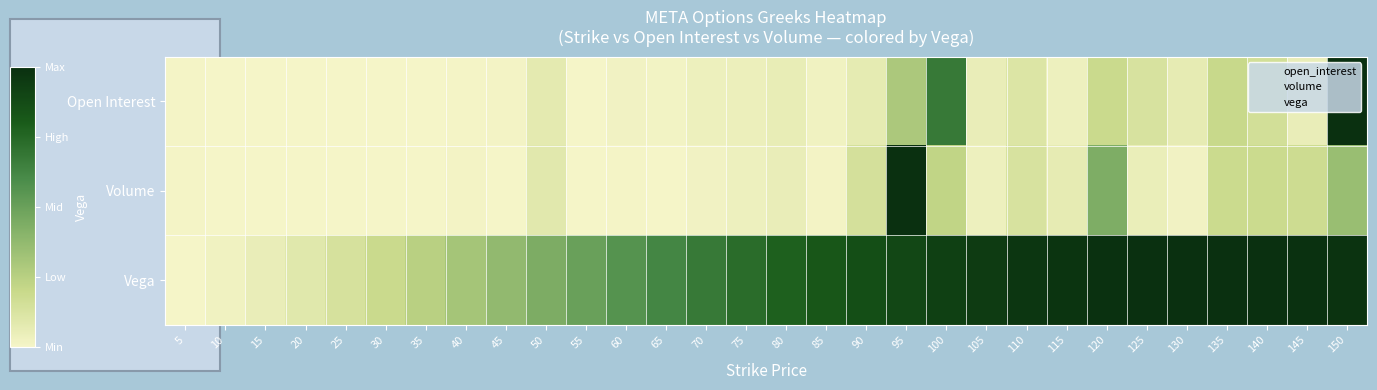

Where is Volume nearest to the value 0?

10